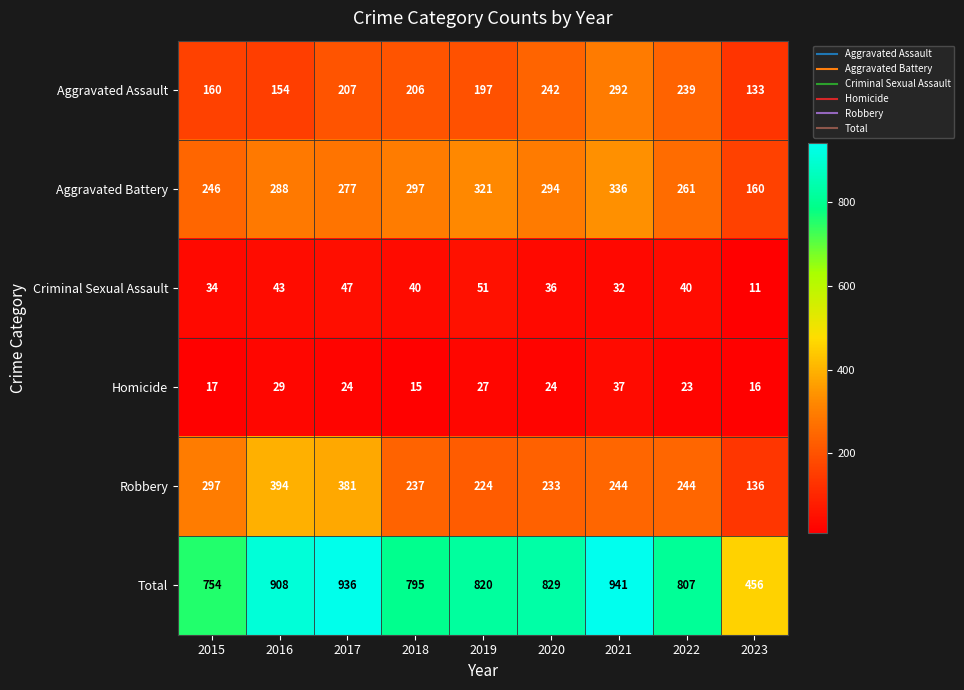

Where is Homicide nearest to the value 26?

2019